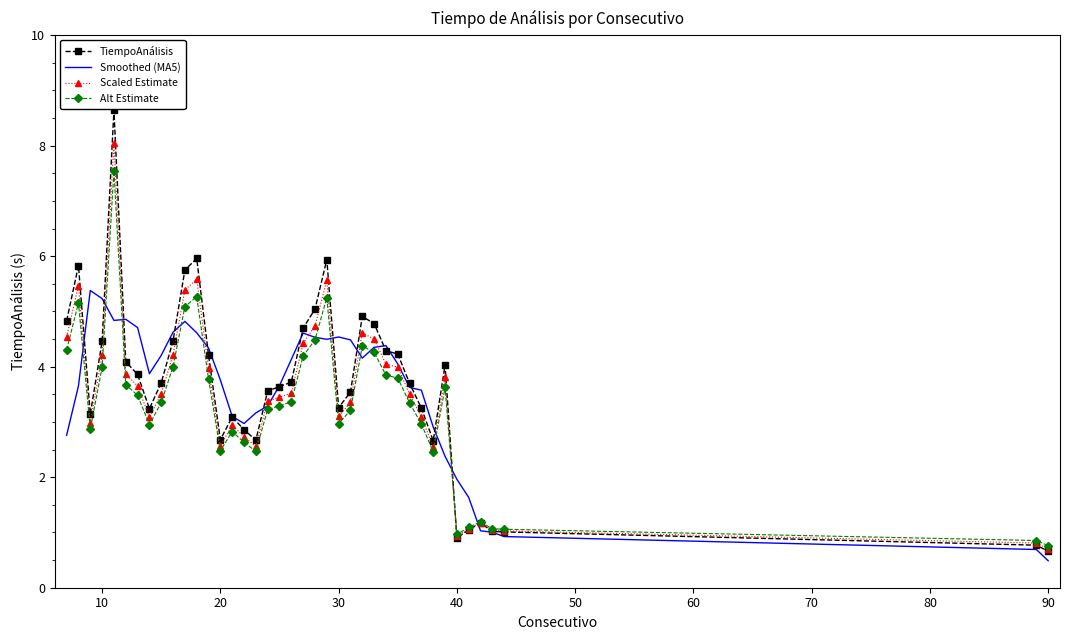

What is the minimum value shown in the chart?

0.5